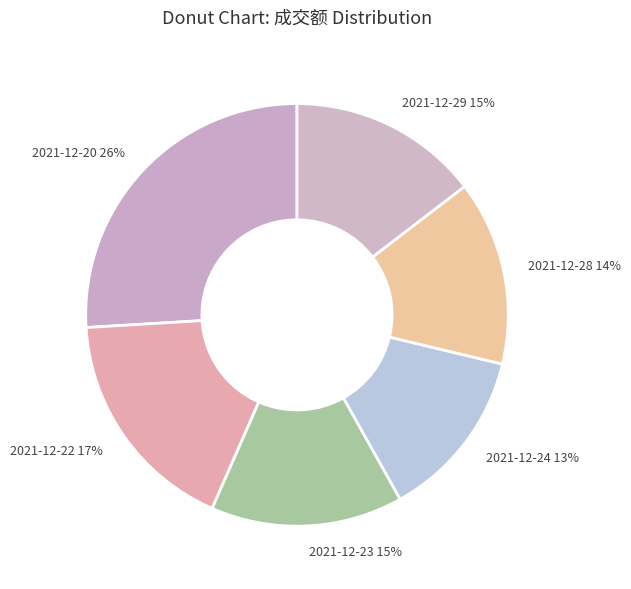

The 2021-12-28 slice represents 14% of the pie. True or false?

True